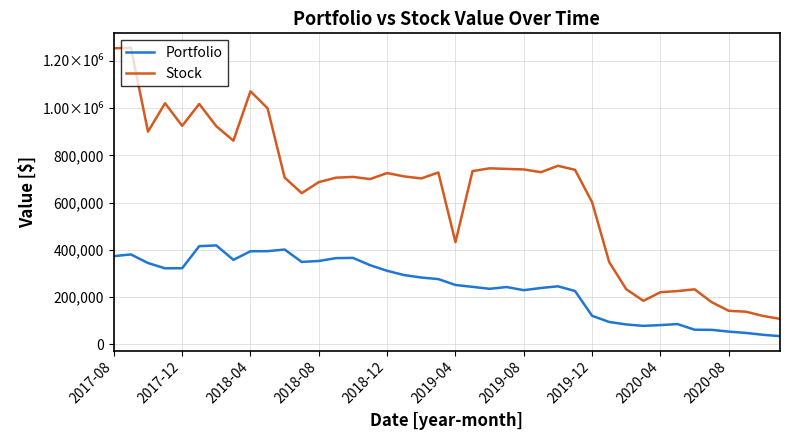

Where is Portfolio nearest to the value 226127?

27